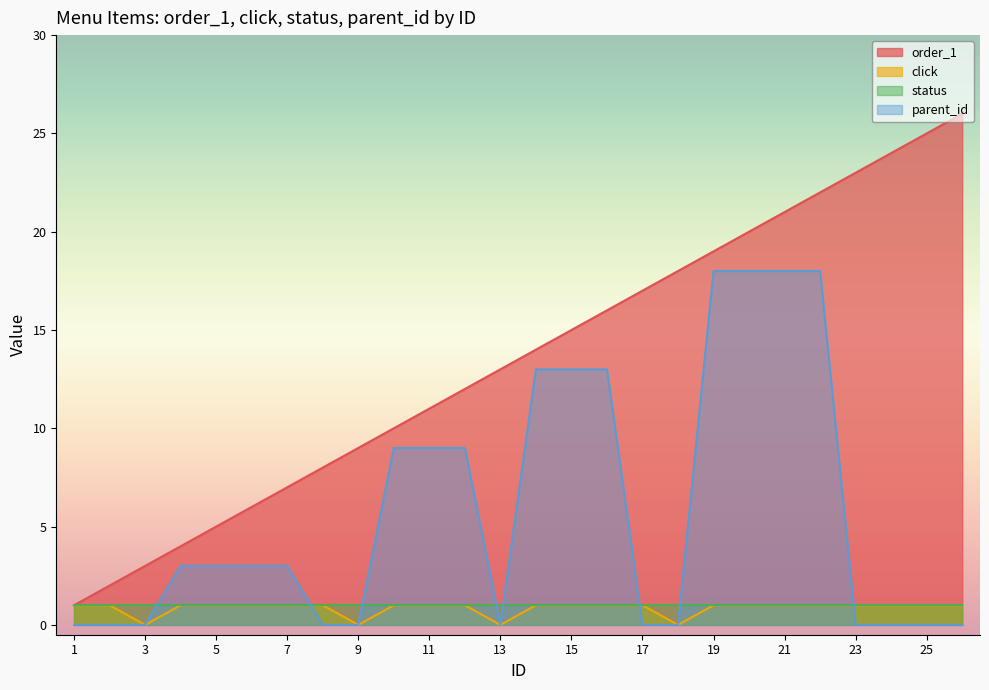

Which category has the highest value in the parent_id series?

19